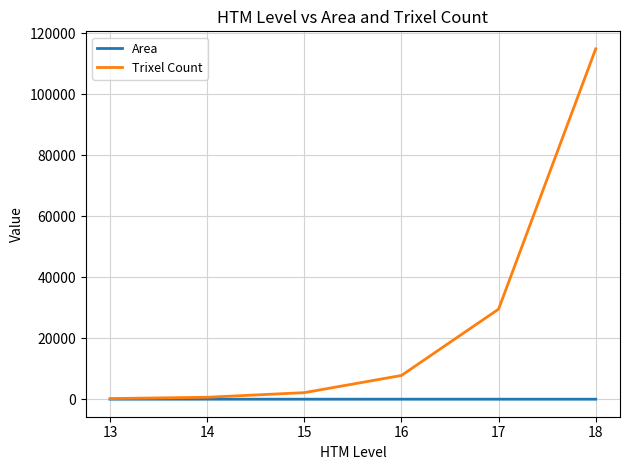

True or false: Area has a value of 9.6 at 17.

True